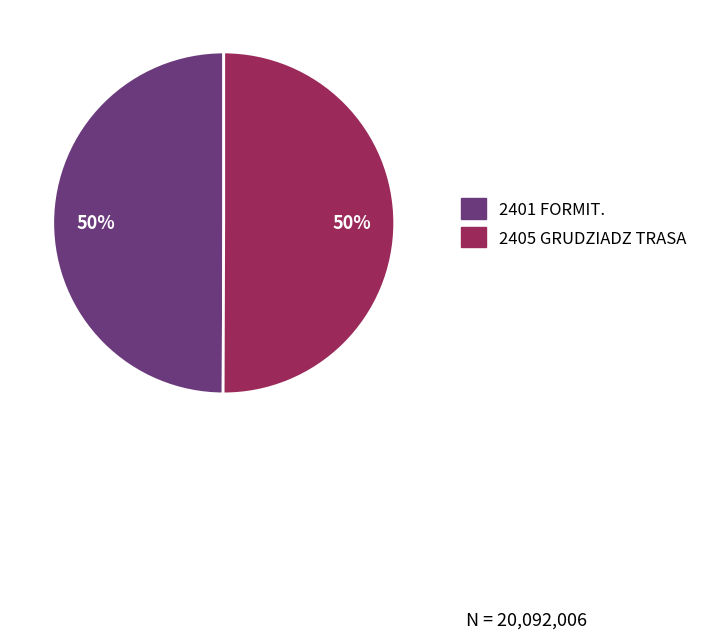

To the nearest percent, what percentage of the pie is 2401 FORMIT.?

50%